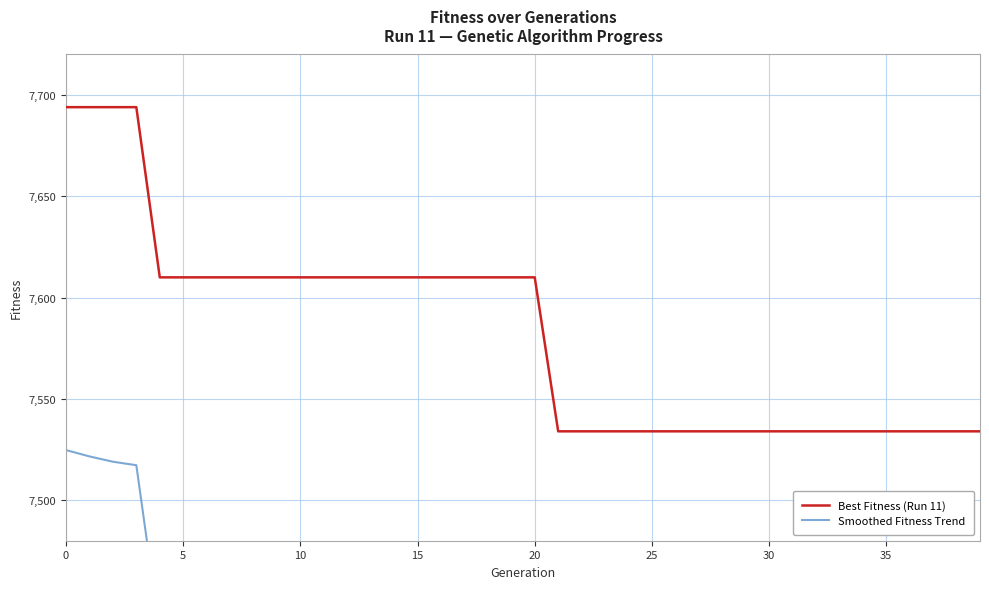

Rank the series by their average value, from highest to lowest.

Best Fitness (Run 11), Smoothed Fitness Trend